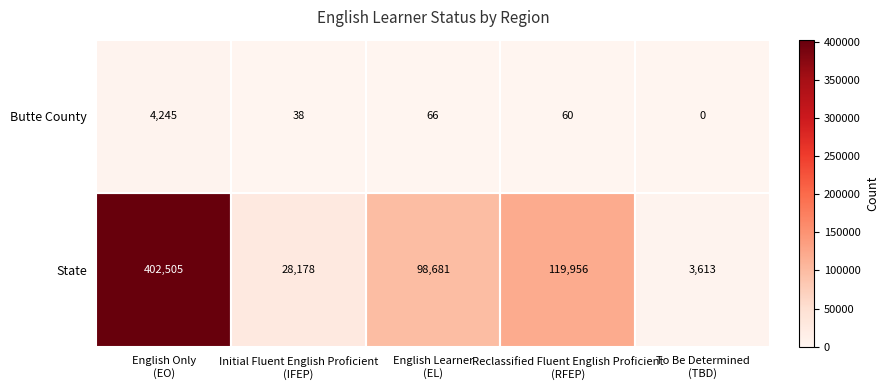

How many series are shown in this chart?

2